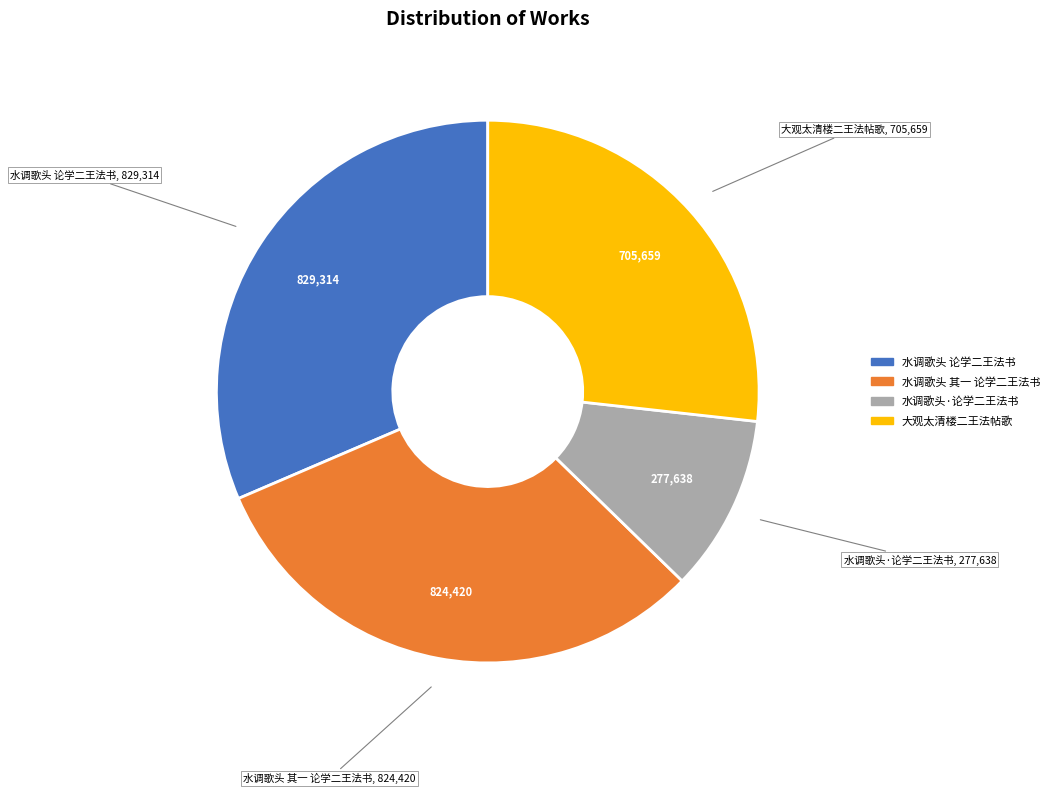

Is there any slice that represents more than half of the pie?

No